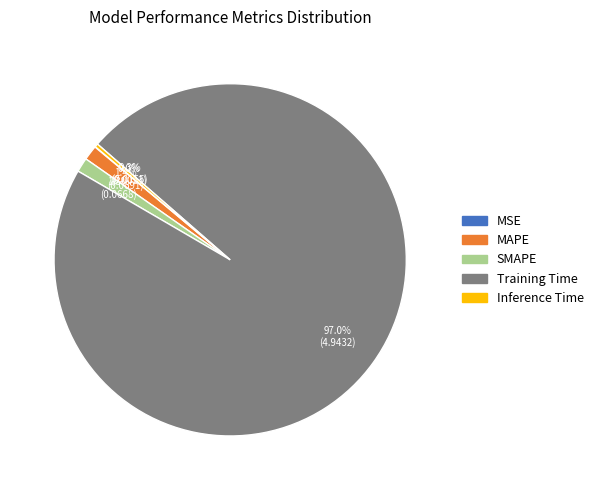

Is there any slice that represents more than half of the pie?

Yes